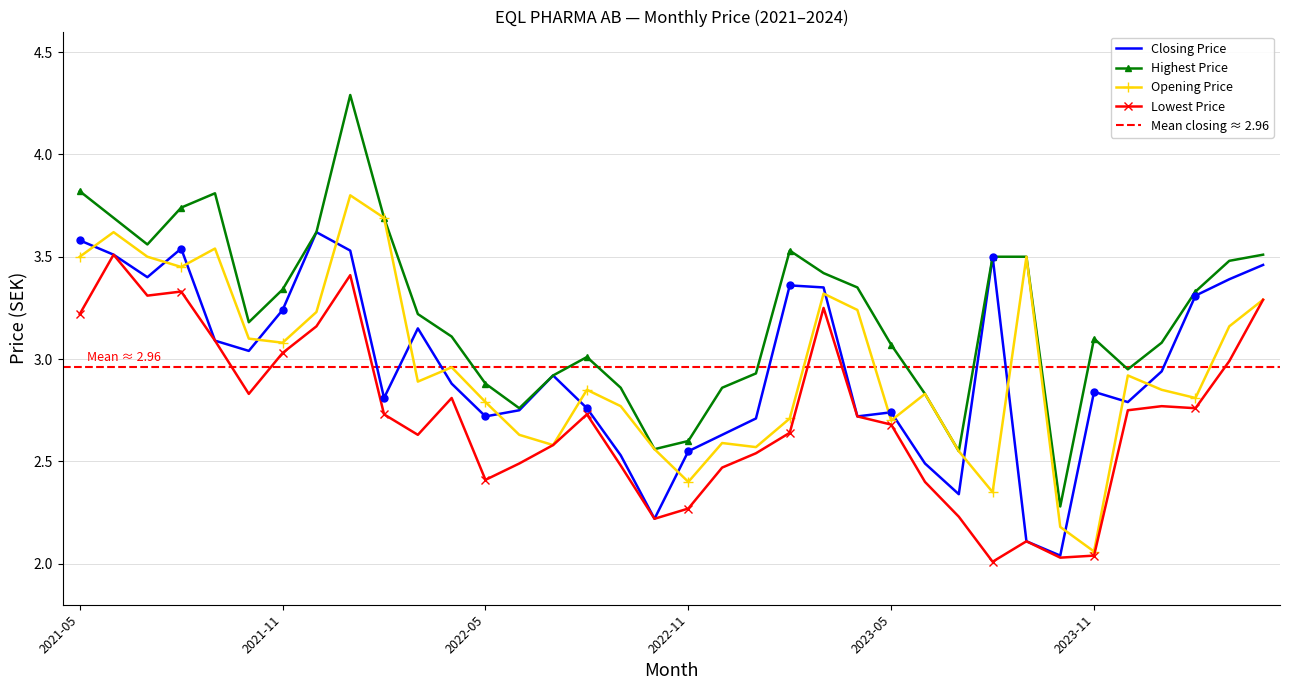

At how many categories does at least one series exceed 2?

36